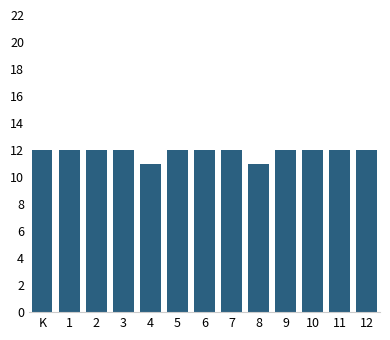

Reading left to right, extract all data points from this chart.

12	12	12	12	11	12	12	12	11	12	12	12	12